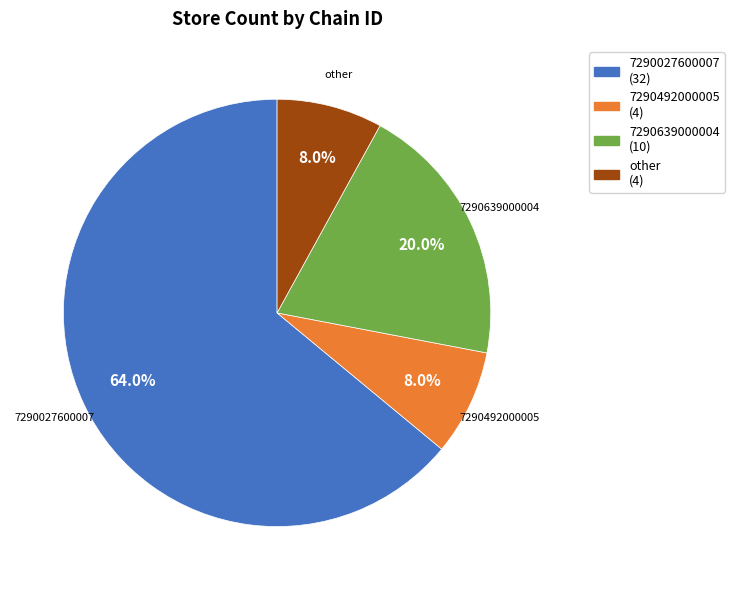

Approximately how many times larger is the value at 7290639000004 compared to 7290492000005?

2.5